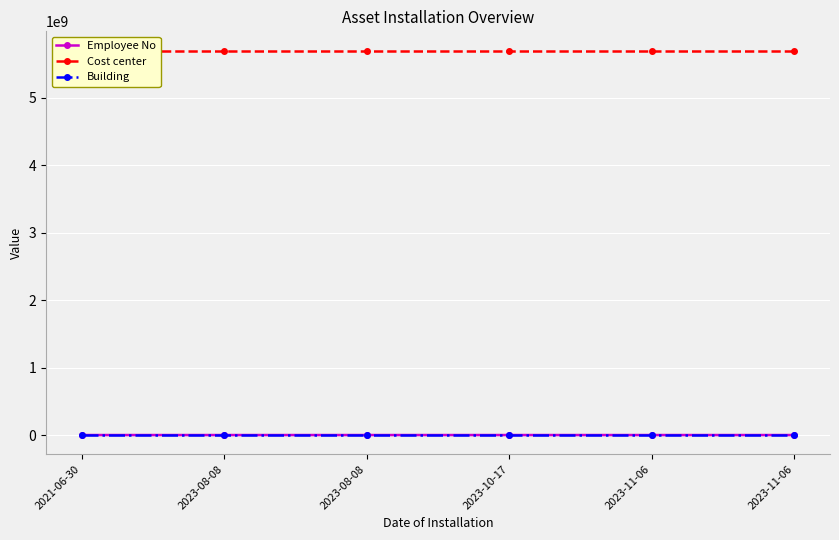

The value of Building at 2023-10-17 is 0. True or false?

False